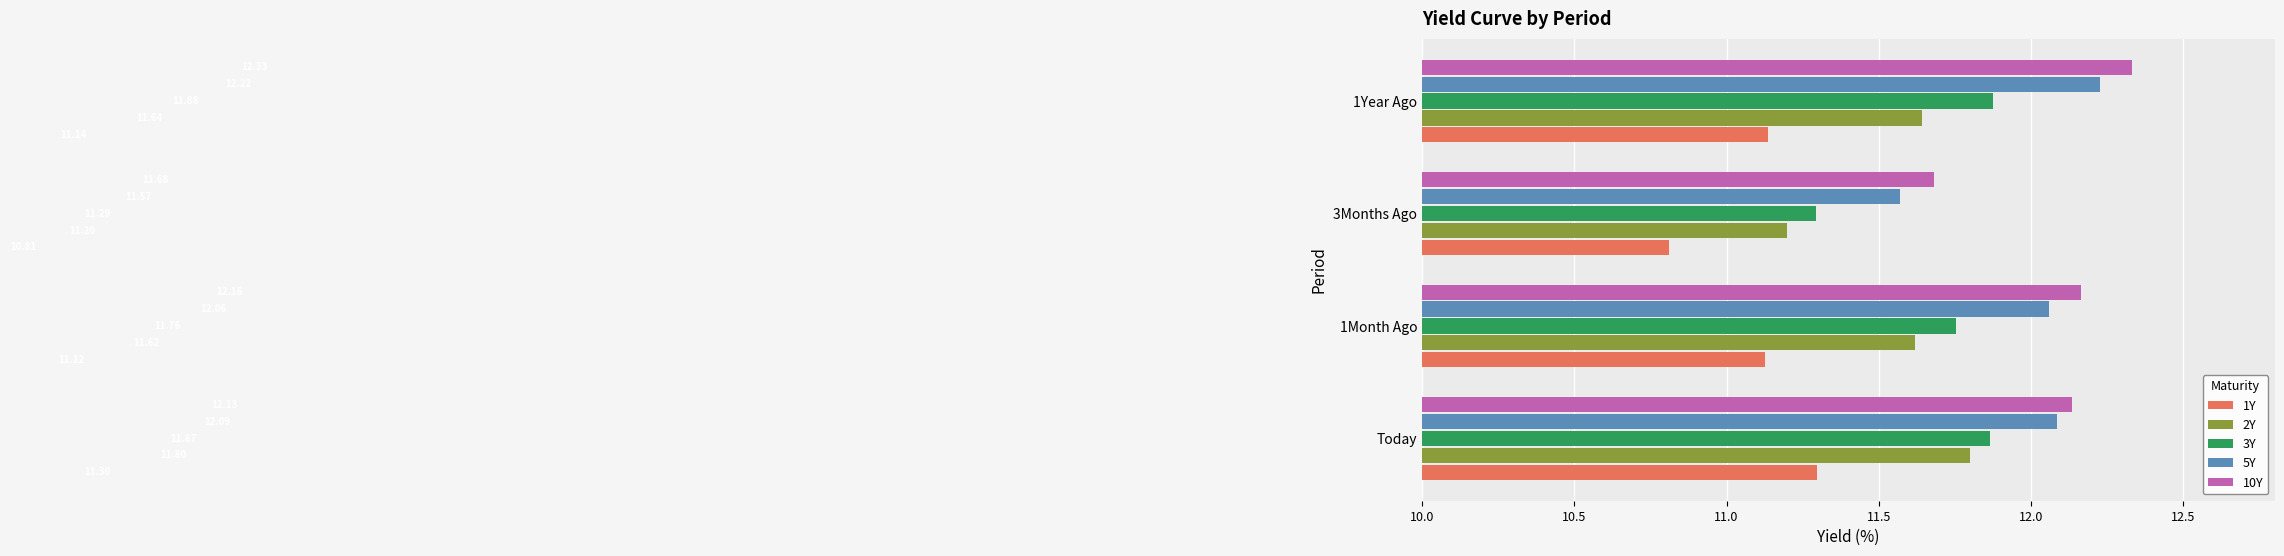

How many 1Y values are between 11 and 12?

3